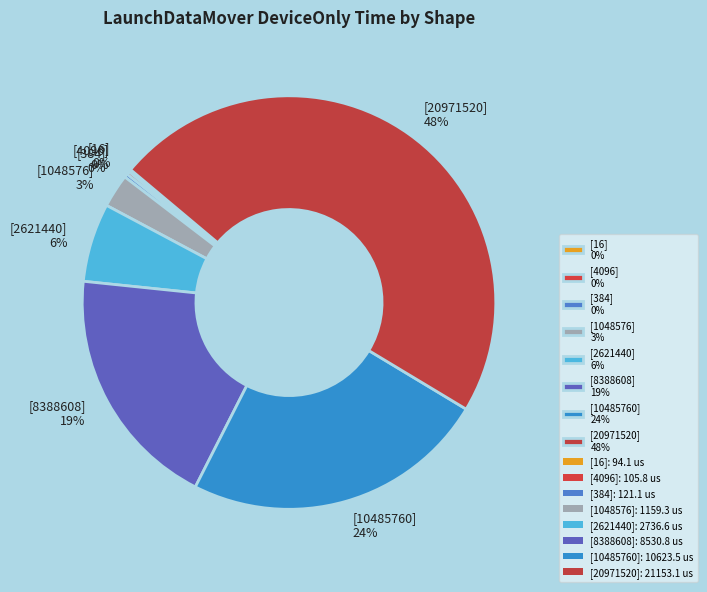

Is there any slice that represents more than half of the pie?

No